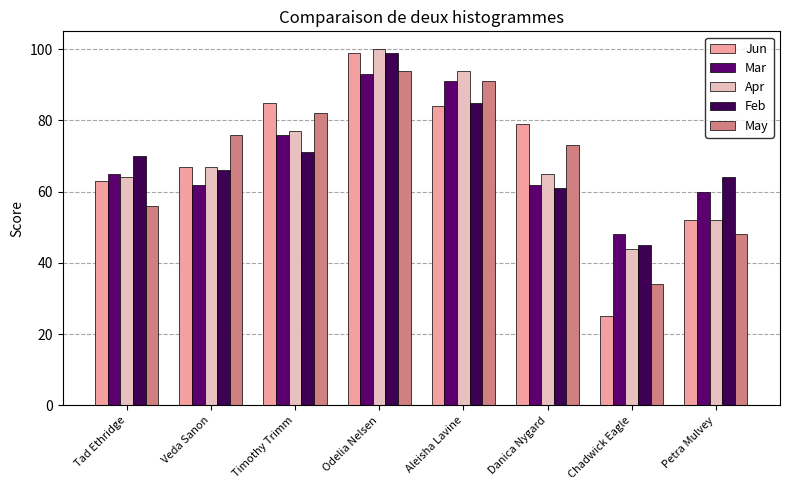

What is the difference between the maximum and second lowest values in the May series?

46